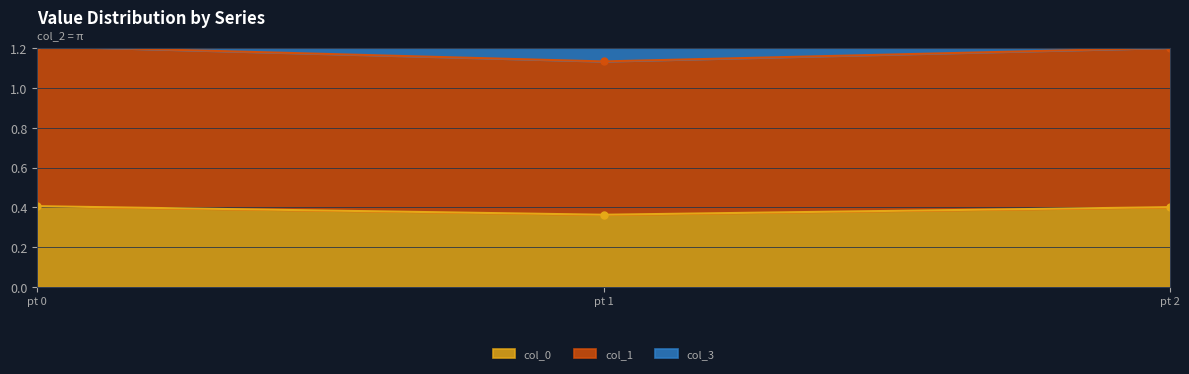

How many col_0 values are between 0 and 1?

3